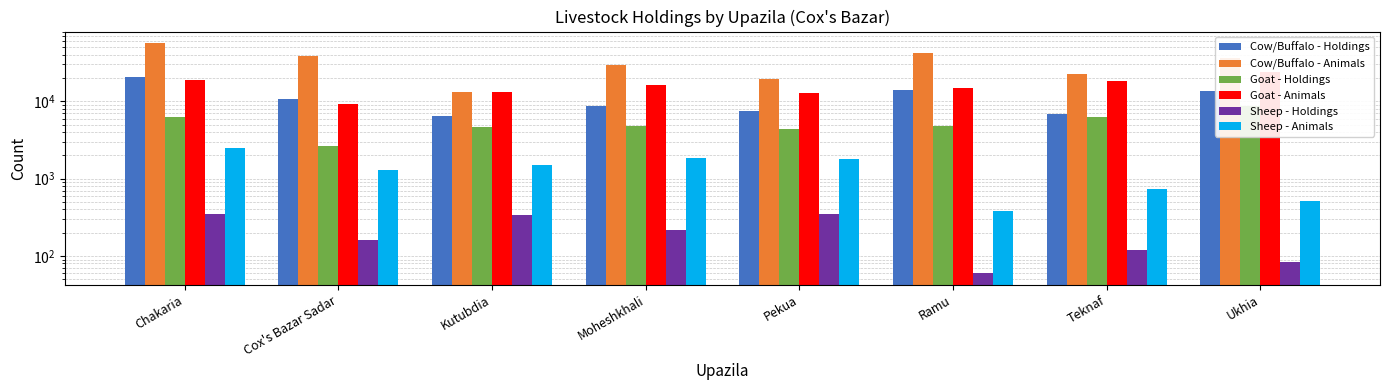

At which category is the sum across all series the highest?

Chakaria